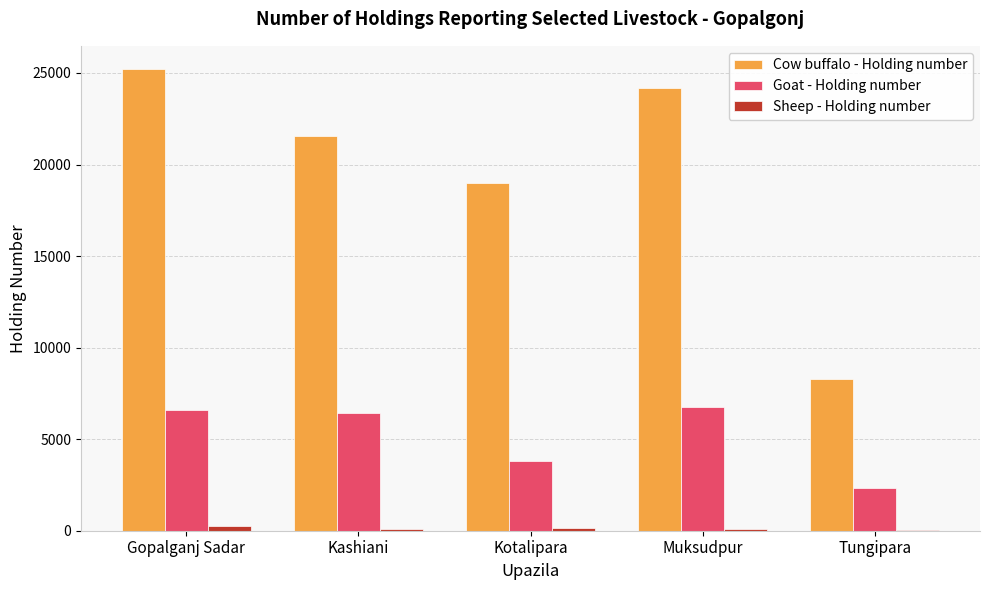

What is the maximum value for Cow buffalo - Holding number?

25222